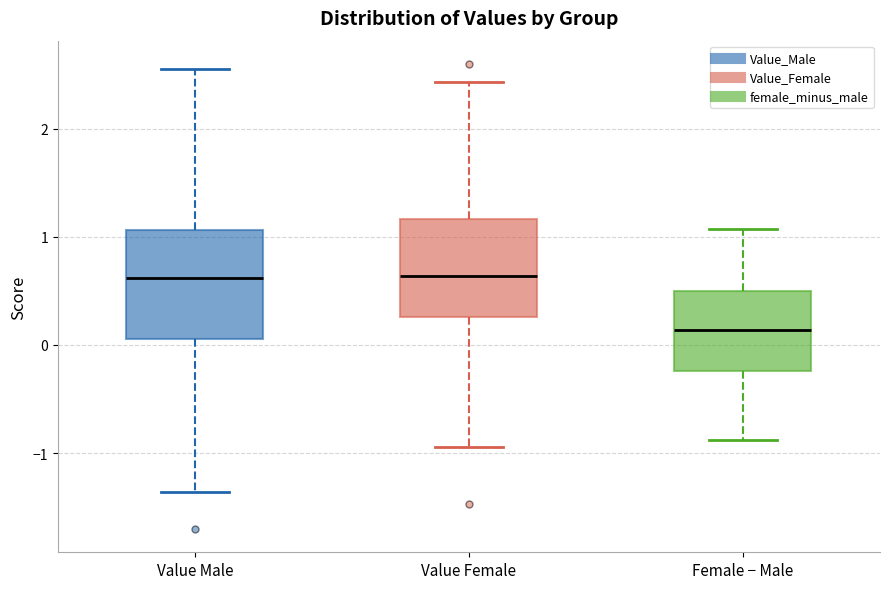

Which box has the lowest median line?

Female − Male